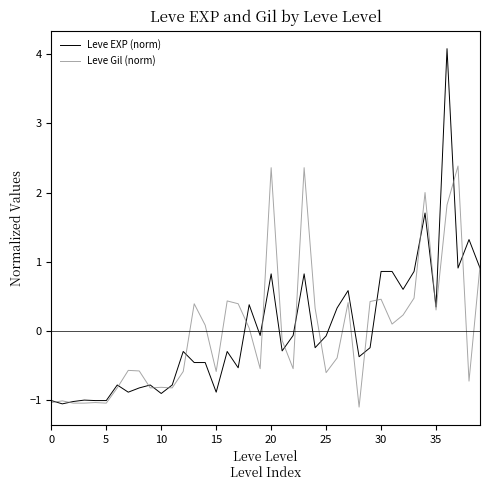

List the series in order of their peak value, highest first.

Leve EXP (norm), Leve Gil (norm)